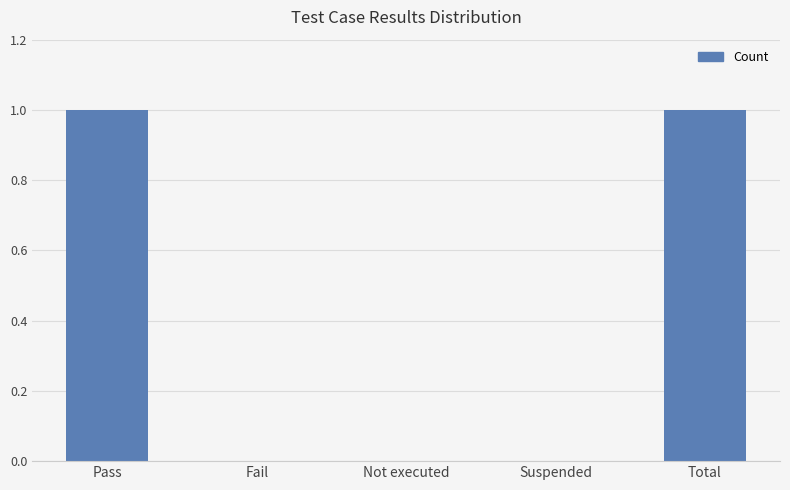

How many data points does each series have?

5